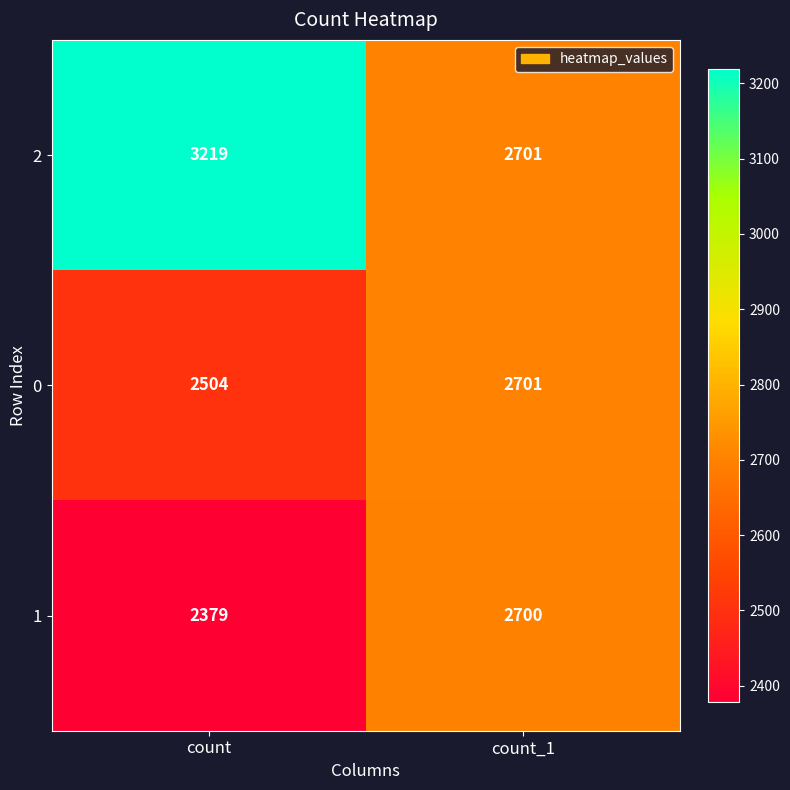

What is the sum of the 2 values at count and count_1?

5920